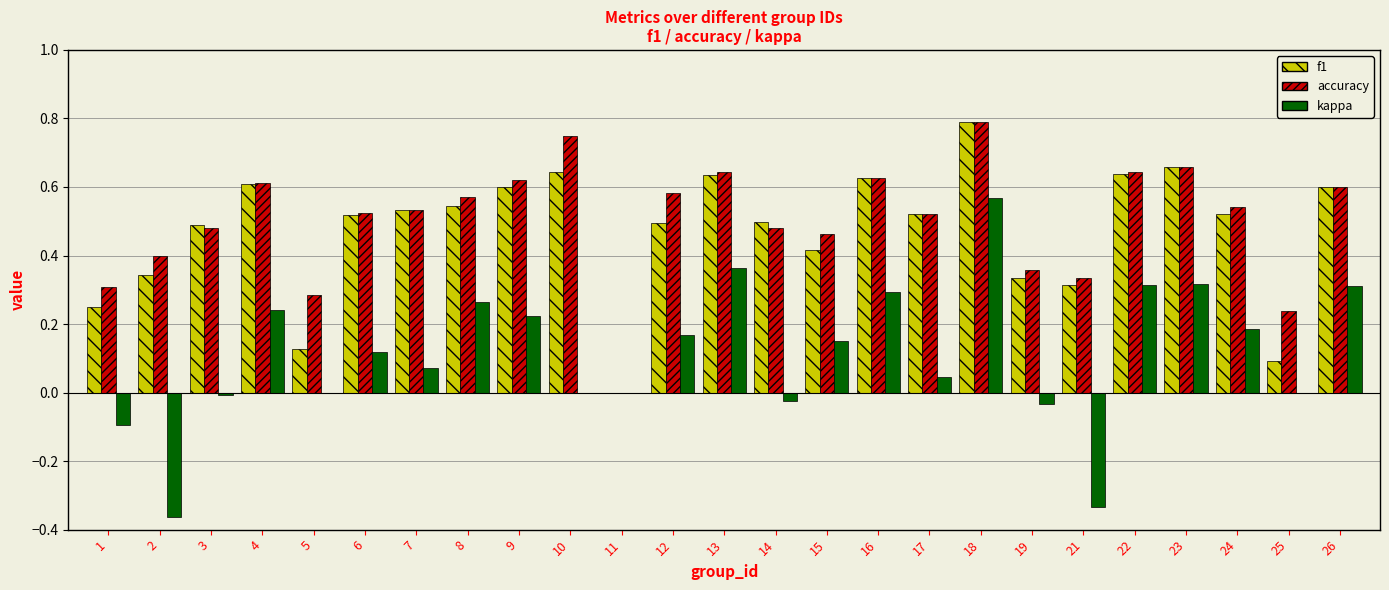

What is the sum of all f1 values?

11.8